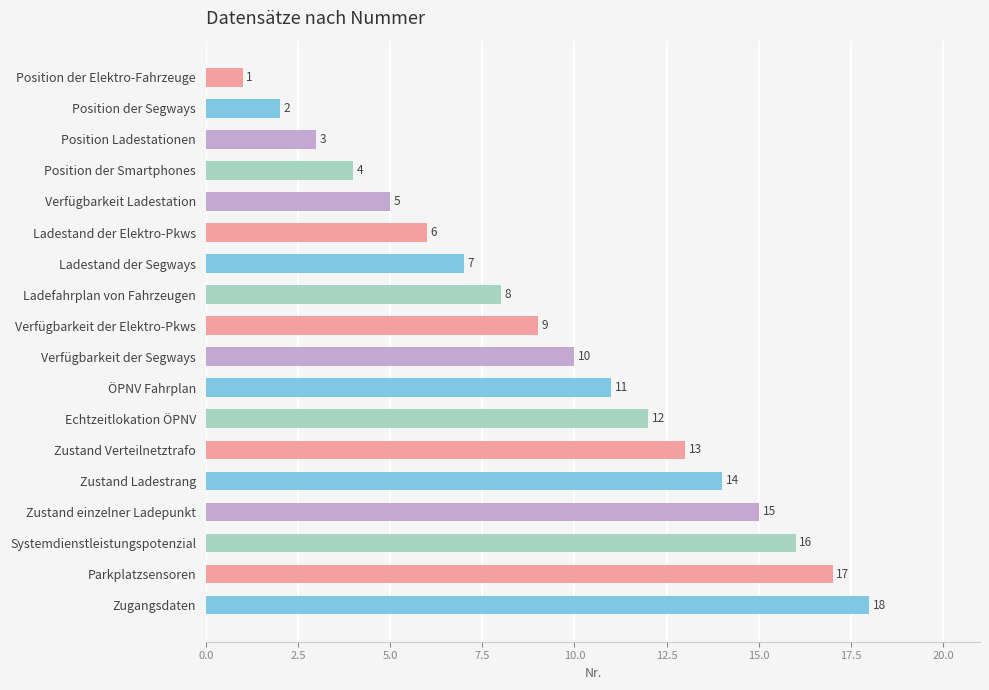

What is the ratio of the value at Parkplatzsensoren to the value at Position der Segways?

8.5